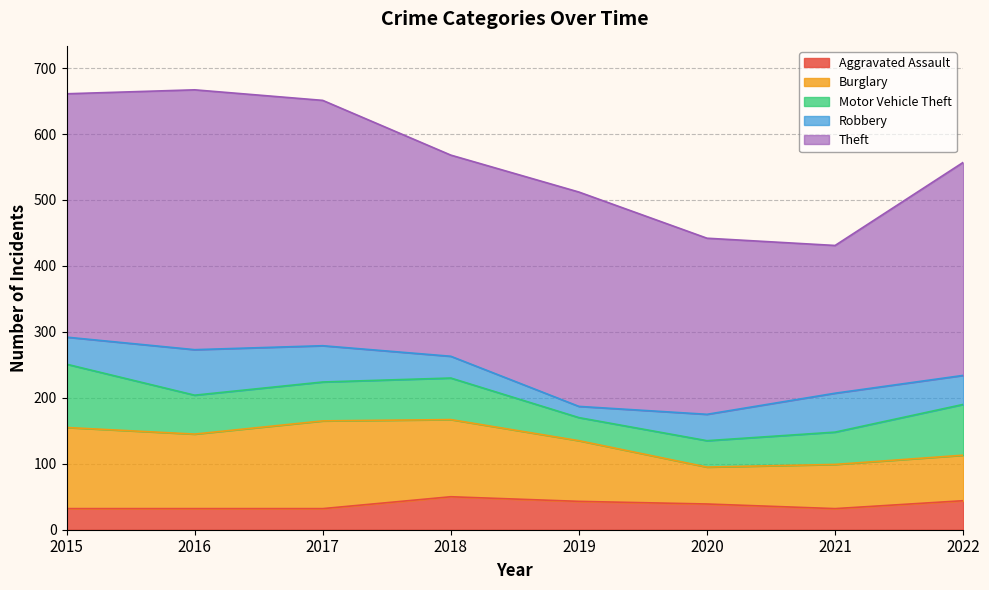

What is the average value of the Aggravated Assault series?

38